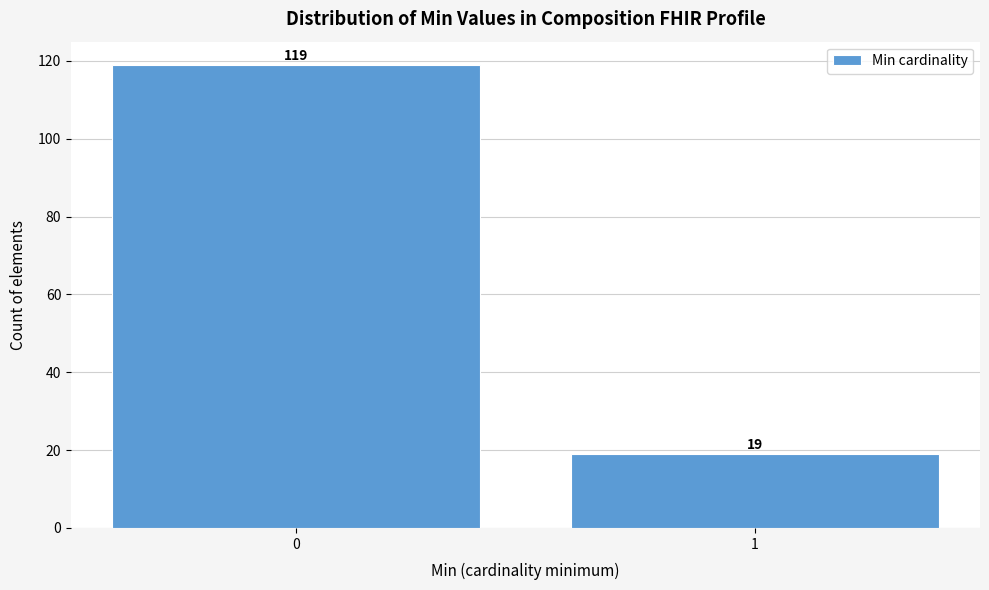

Reading right to left, extract all data points from this chart.

19	119